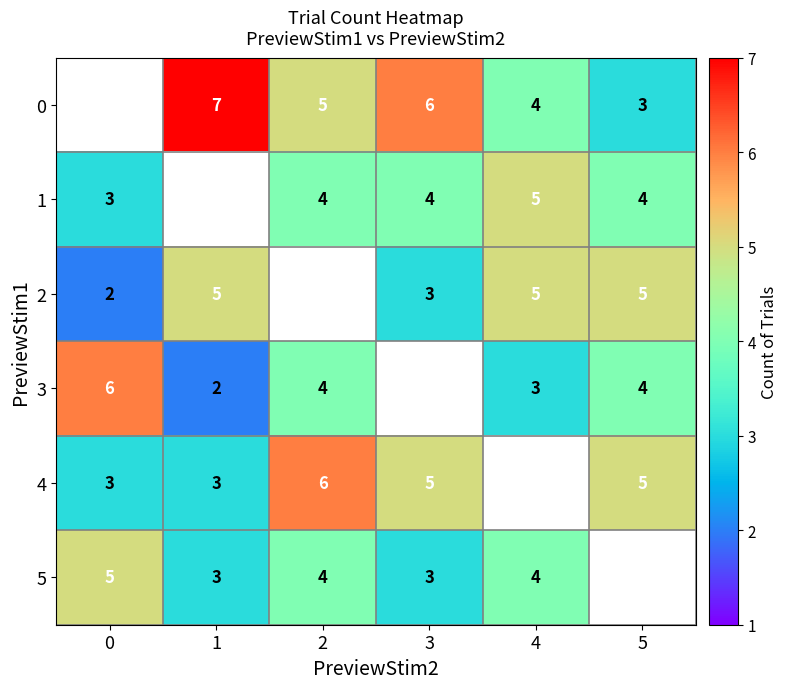

The 2 series shows 2 at 0. True or false?

True